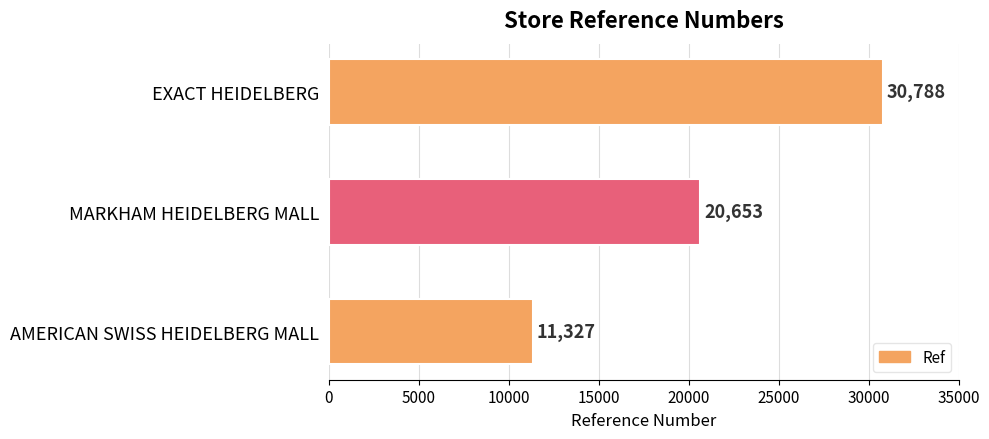

List the labels in order of value, smallest first.

AMERICAN SWISS HEIDELBERG MALL, MARKHAM HEIDELBERG MALL, EXACT HEIDELBERG